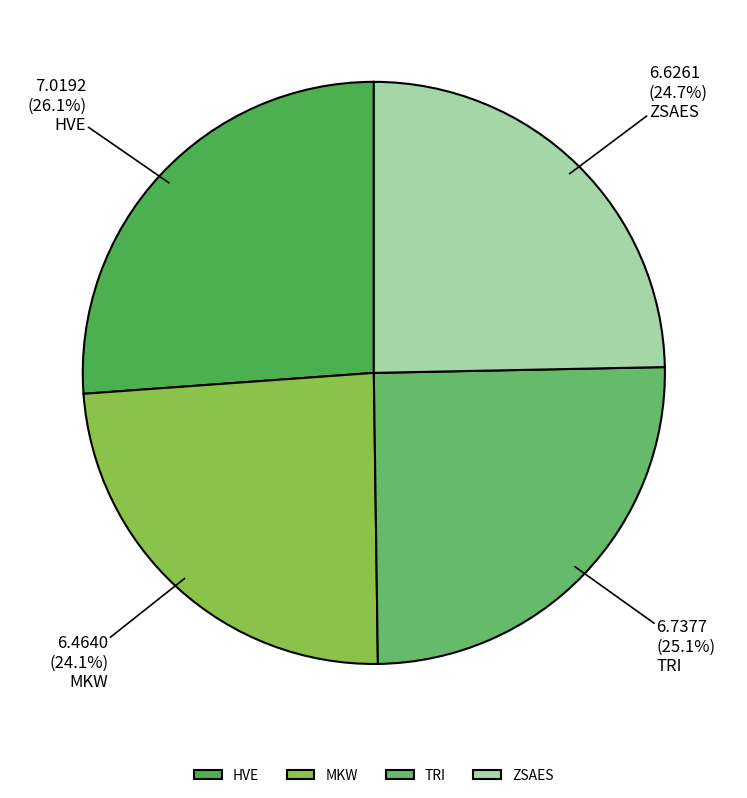

Count the number of slices in the pie.

4